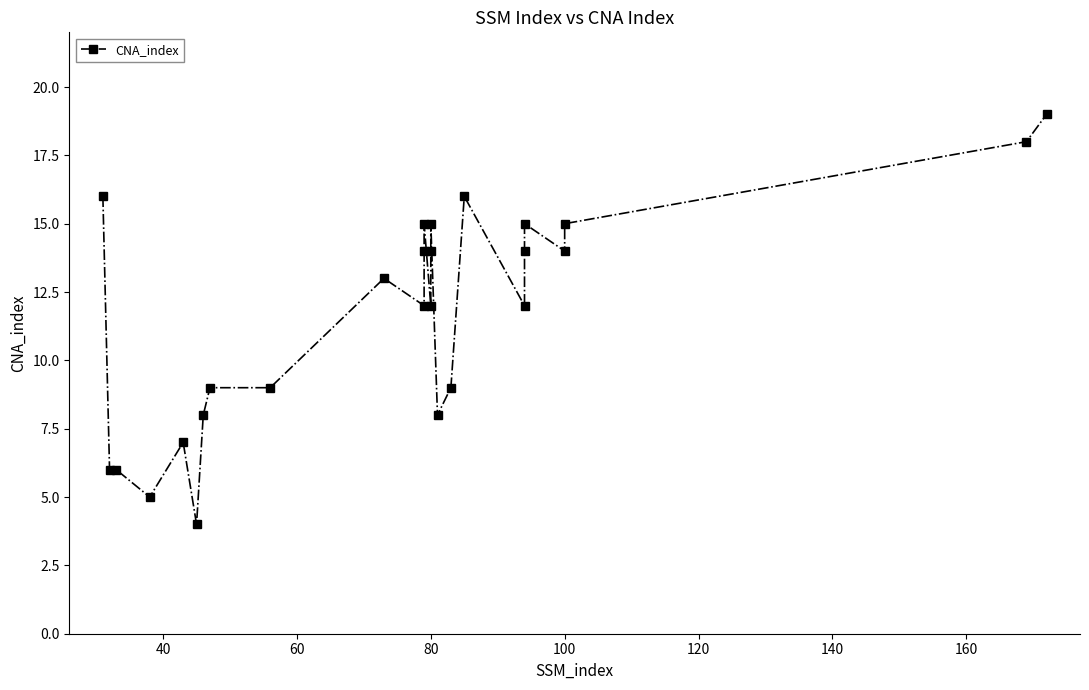

How many interior local valleys (lower than both neighbors) does the data have?

7